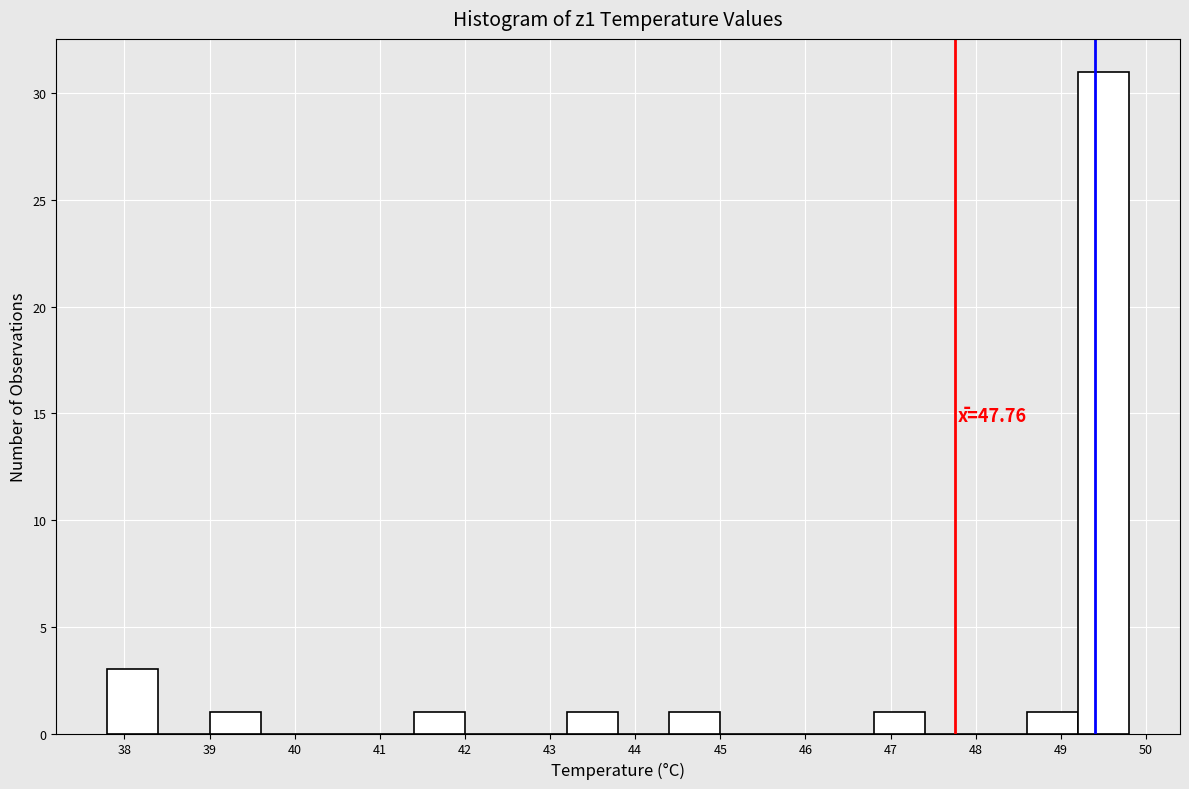

Over which range of the x-axis is the bar tallest?

49.2 to 49.8